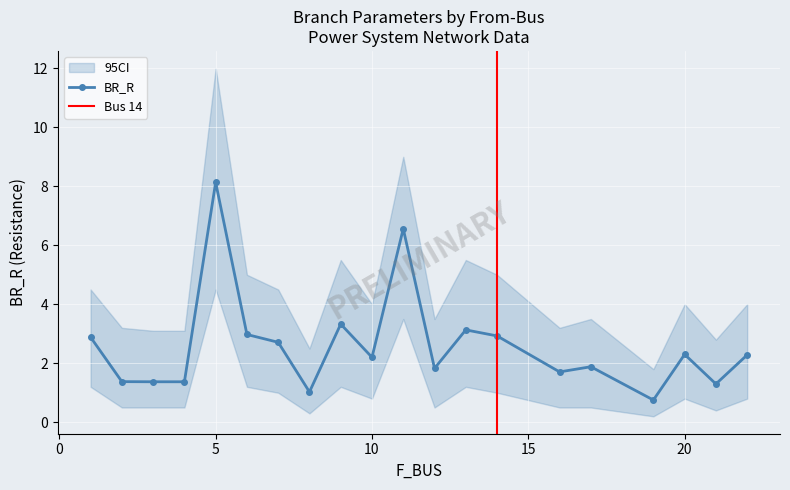

At which label does BR_R reach its peak?

5